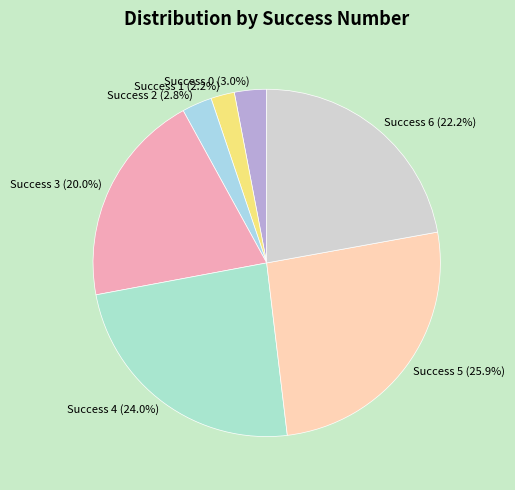

What is the smallest slice in the pie chart?

Success 1 (2.2%)